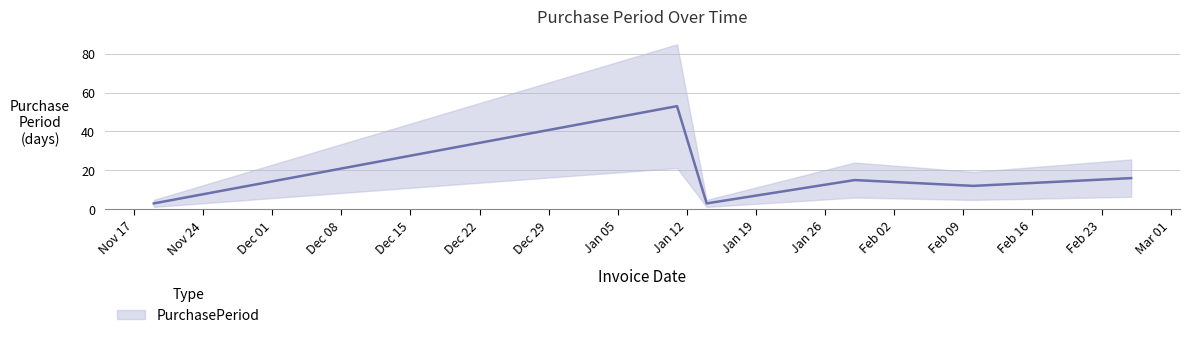

What is the sum of all values?

102